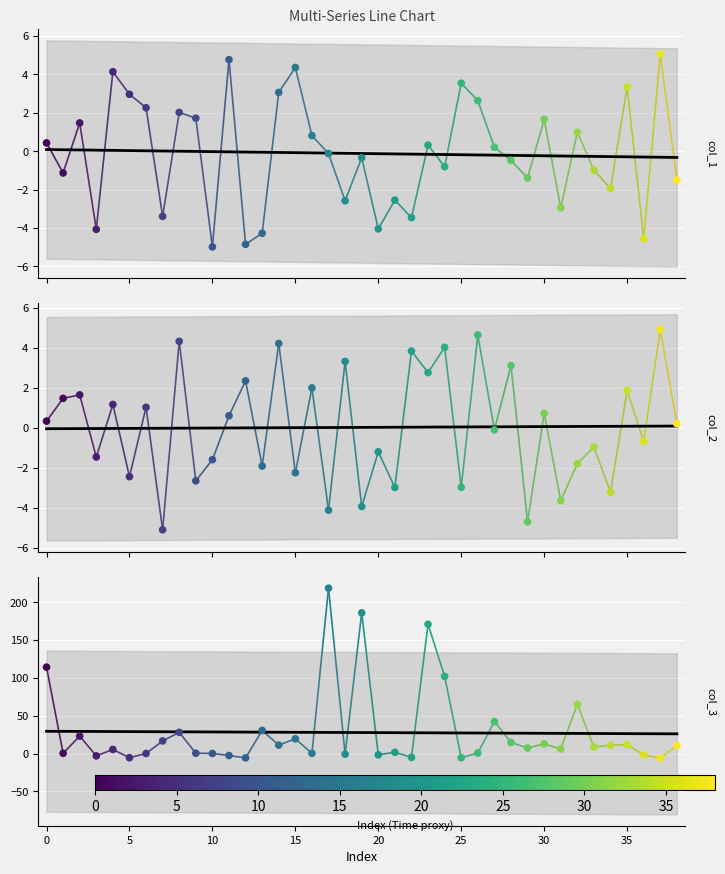

What is the total value across all series at 24?

105.2